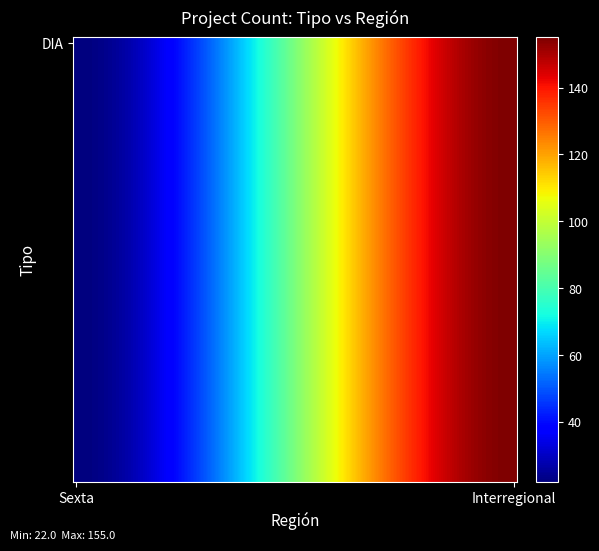

At how many categories does at least one series exceed 77?

1